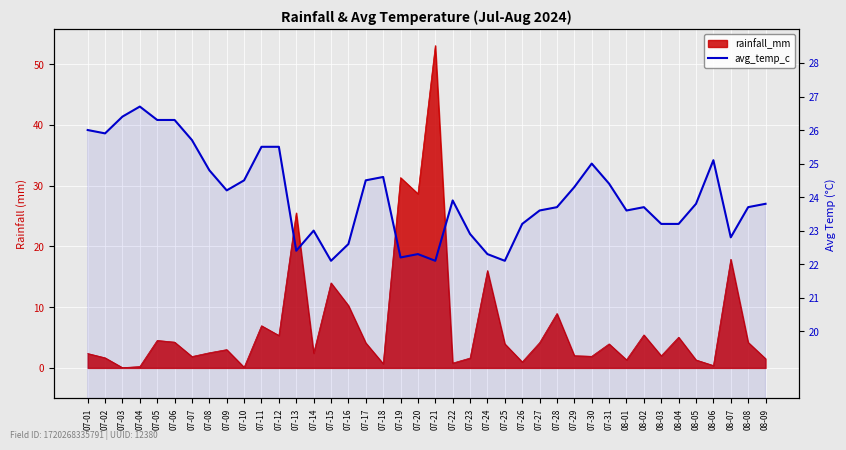

At which category does the chart reach its peak across all series?

07-04